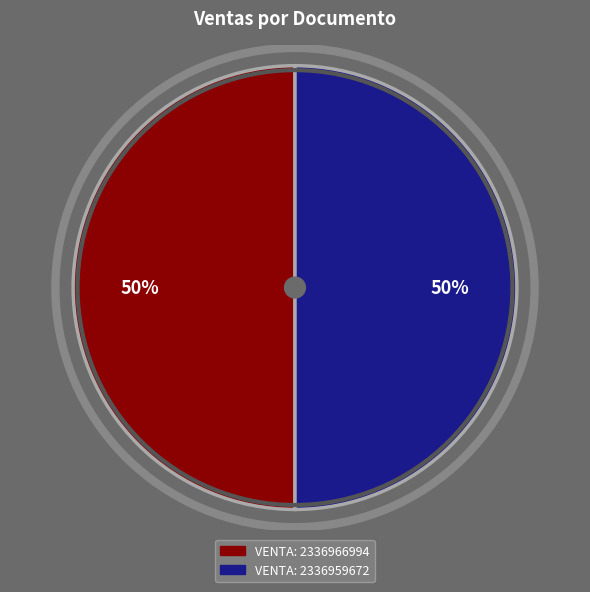

To the nearest percent, what is the average slice percentage?

50%